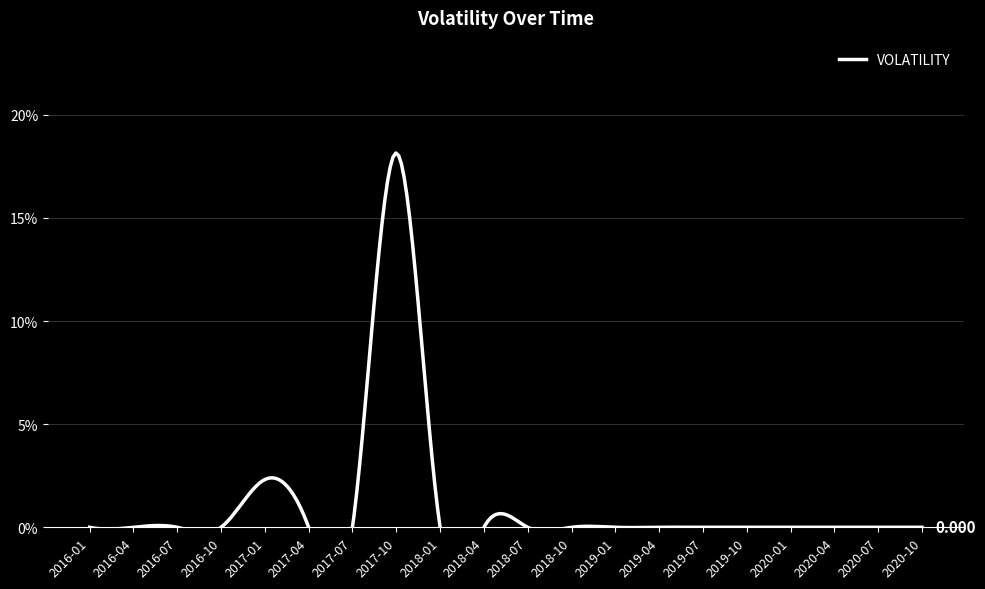

Does the chart display data point markers on the line(s)?

No